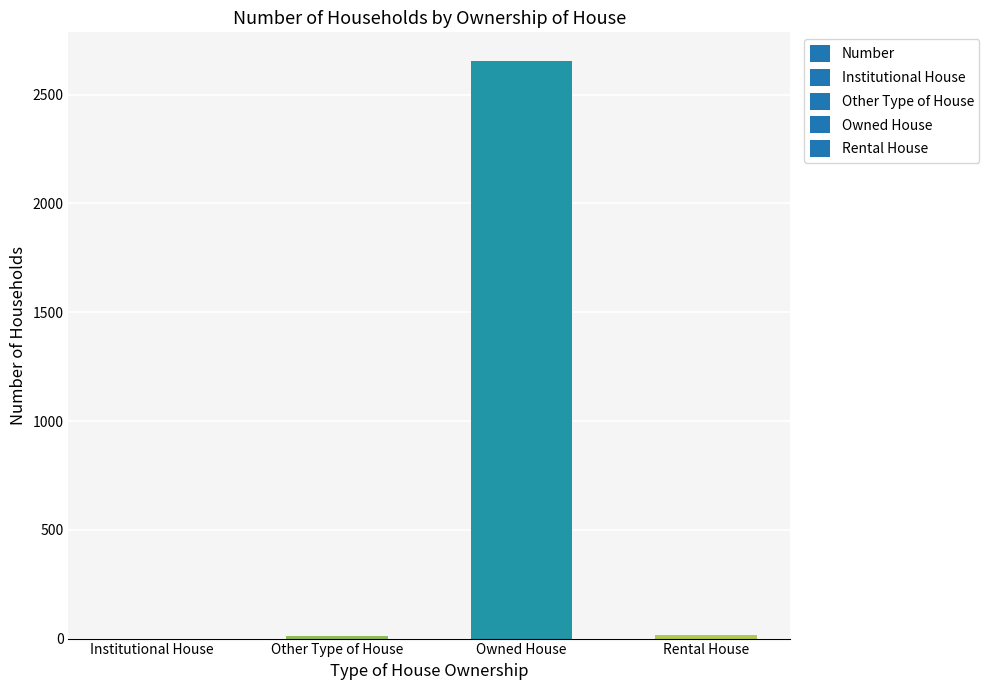

Between Owned House and Institutional House, which is larger?

Owned House